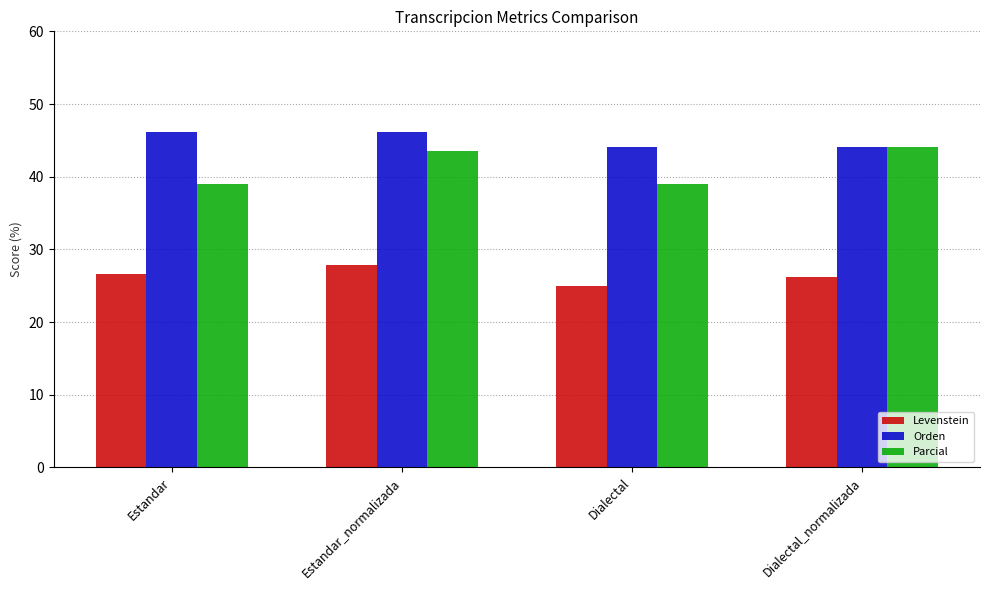

What is the sum of the Levenstein values at Estandar_normalizada and Dialectal_normalizada?

54.1